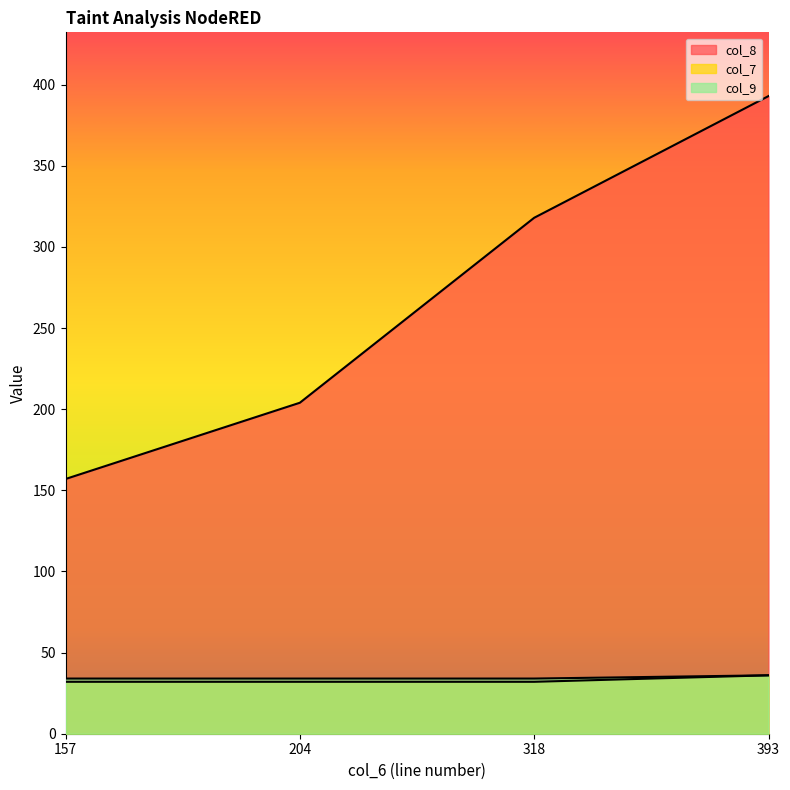

At which category is the sum across all series the highest?

393